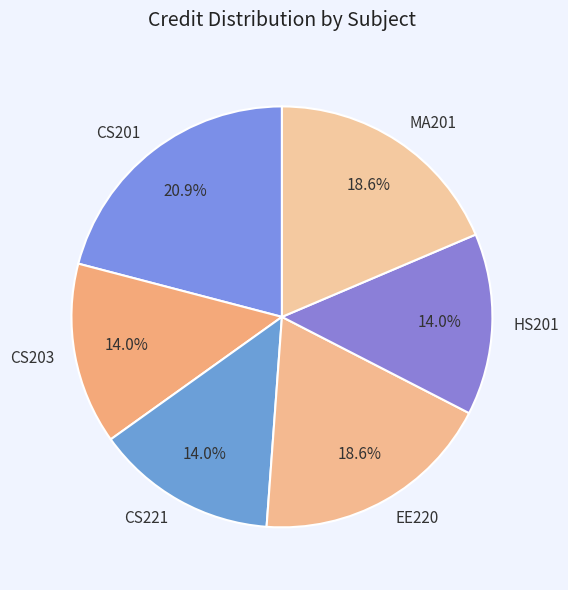

What is the largest slice in the pie chart?

CS201